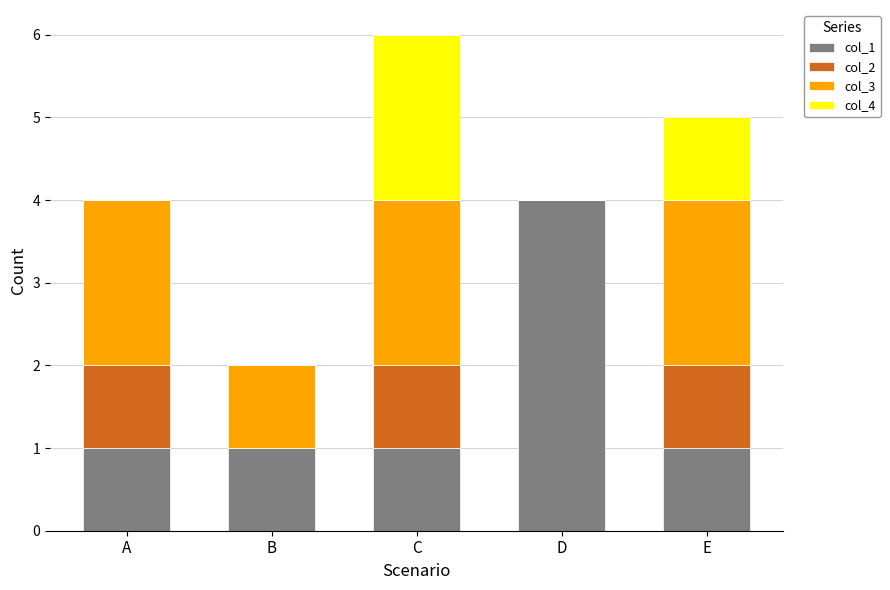

Reading right to left, transcribe the values for col_1.

E=1	D=4	C=1	B=1	A=1